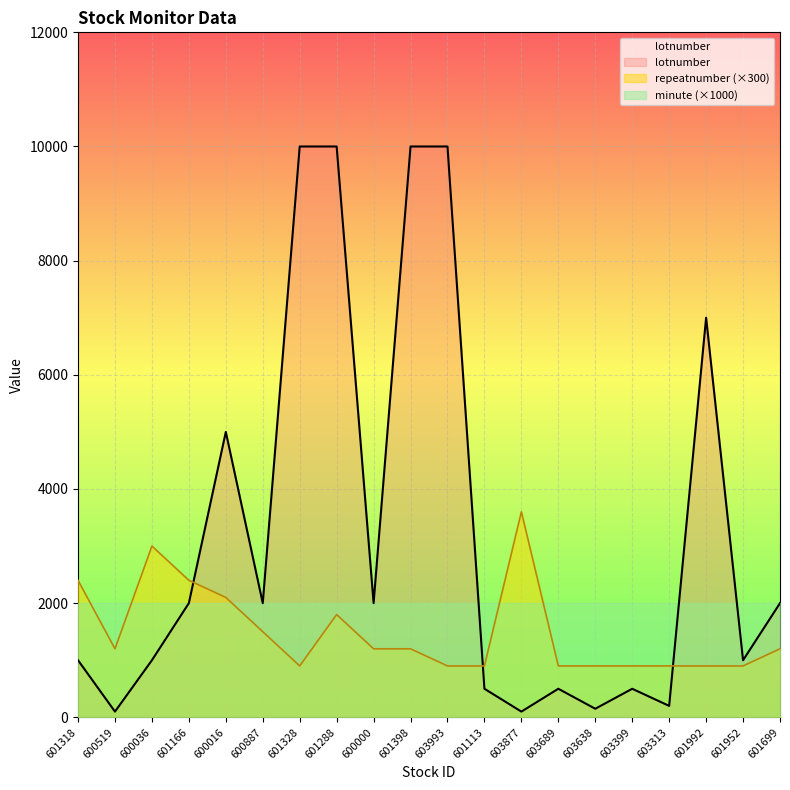

What is the difference between the highest and lowest values at 603689?

400